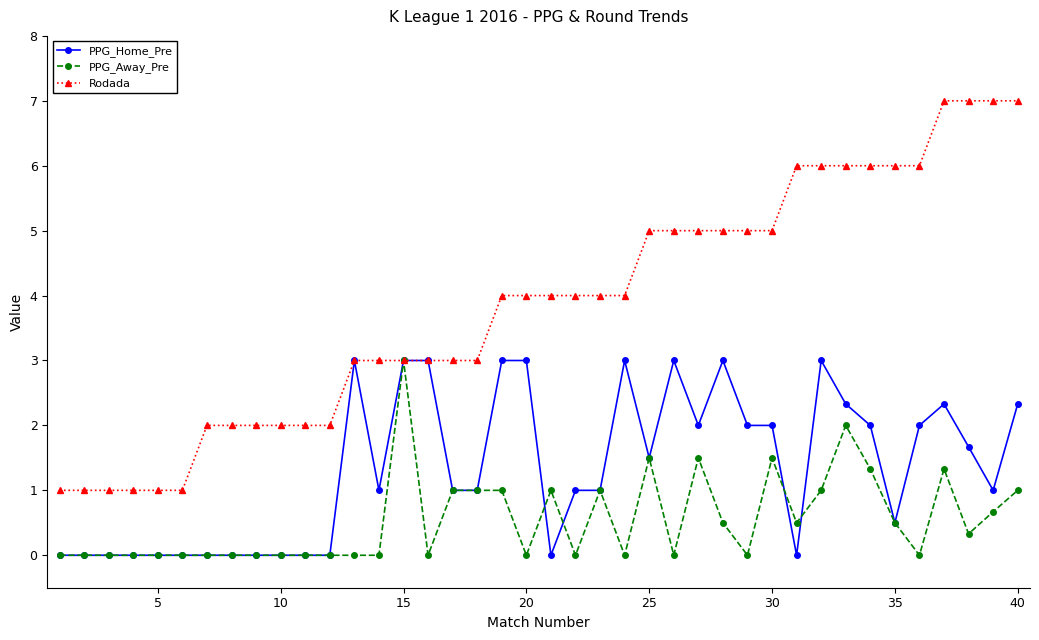

List the series in order of their overall mean, highest first.

Rodada, PPG_Home_Pre, PPG_Away_Pre